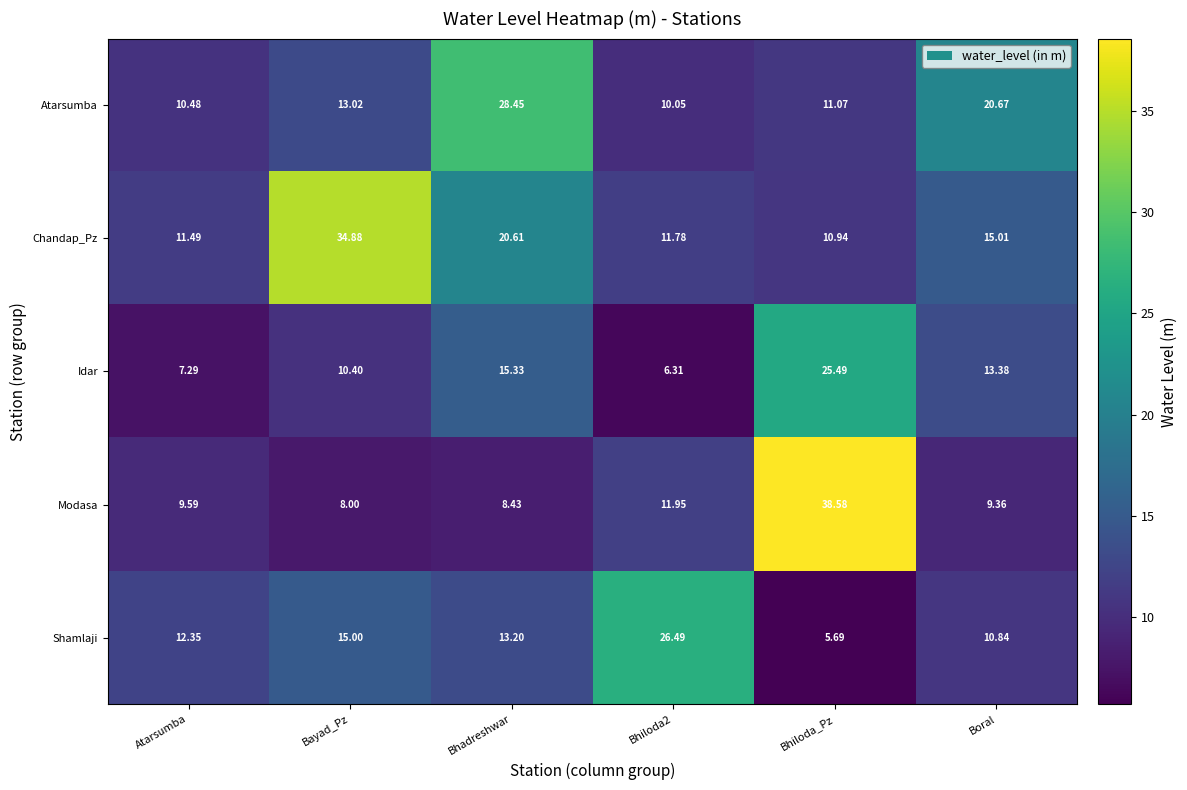

How many categories are shown in the chart?

6